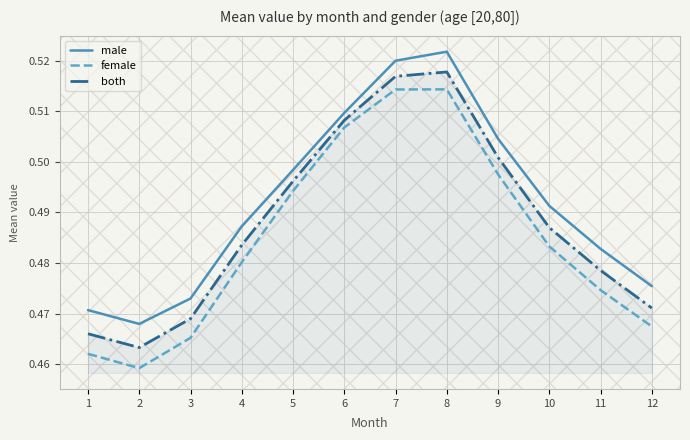

True or false: female and both cross at least once.

False